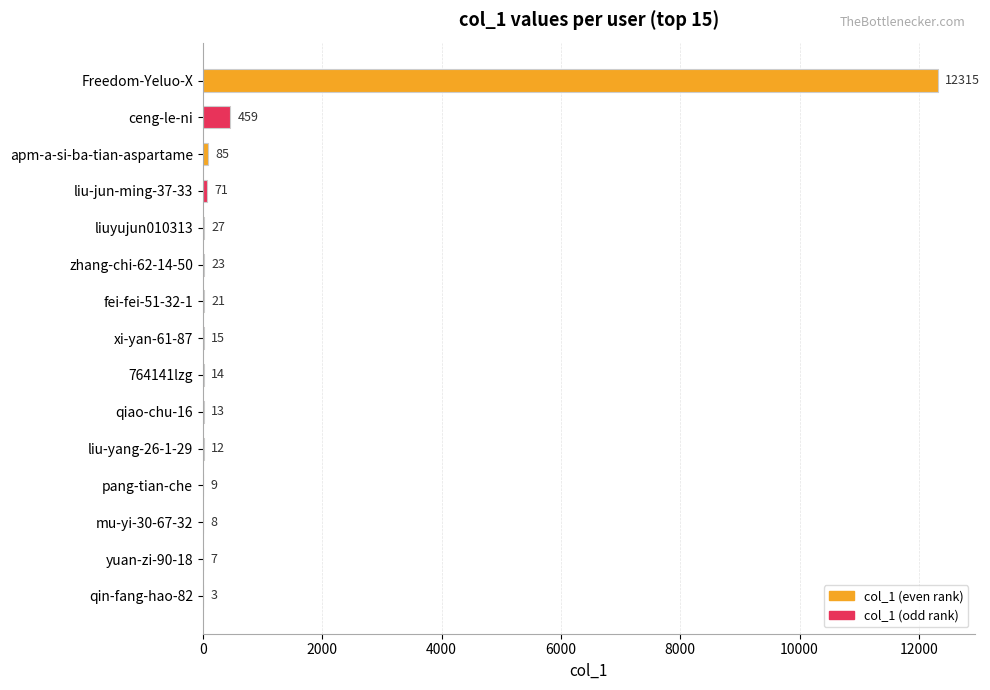

Reading top to bottom, what are all the values shown in this chart?

Freedom-Yeluo-X=12315	ceng-le-ni=459	apm-a-si-ba-tian-aspartame=85	liu-jun-ming-37-33=71	liuyujun010313=27	zhang-chi-62-14-50=23	fei-fei-51-32-1=21	xi-yan-61-87=15	764141lzg=14	qiao-chu-16=13	liu-yang-26-1-29=12	pang-tian-che=9	mu-yi-30-67-32=8	yuan-zi-90-18=7	qin-fang-hao-82=3